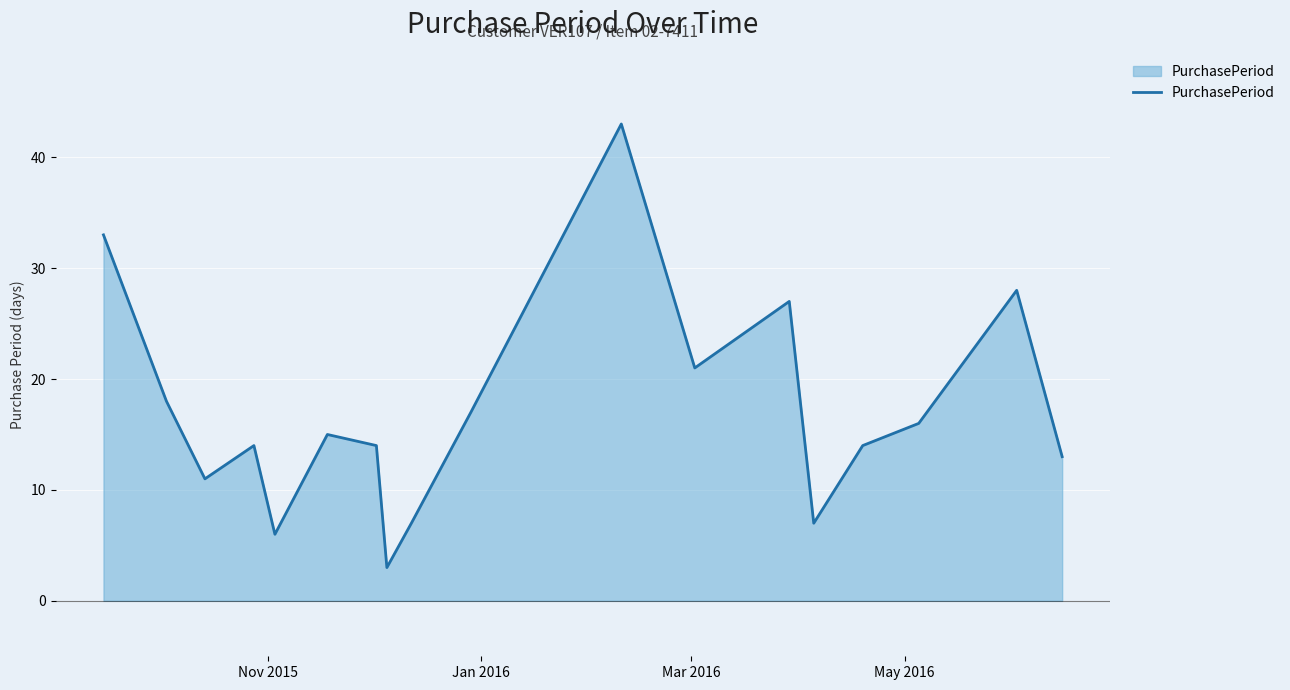

How many interior local peaks (higher than both neighbors) does the data have?

5